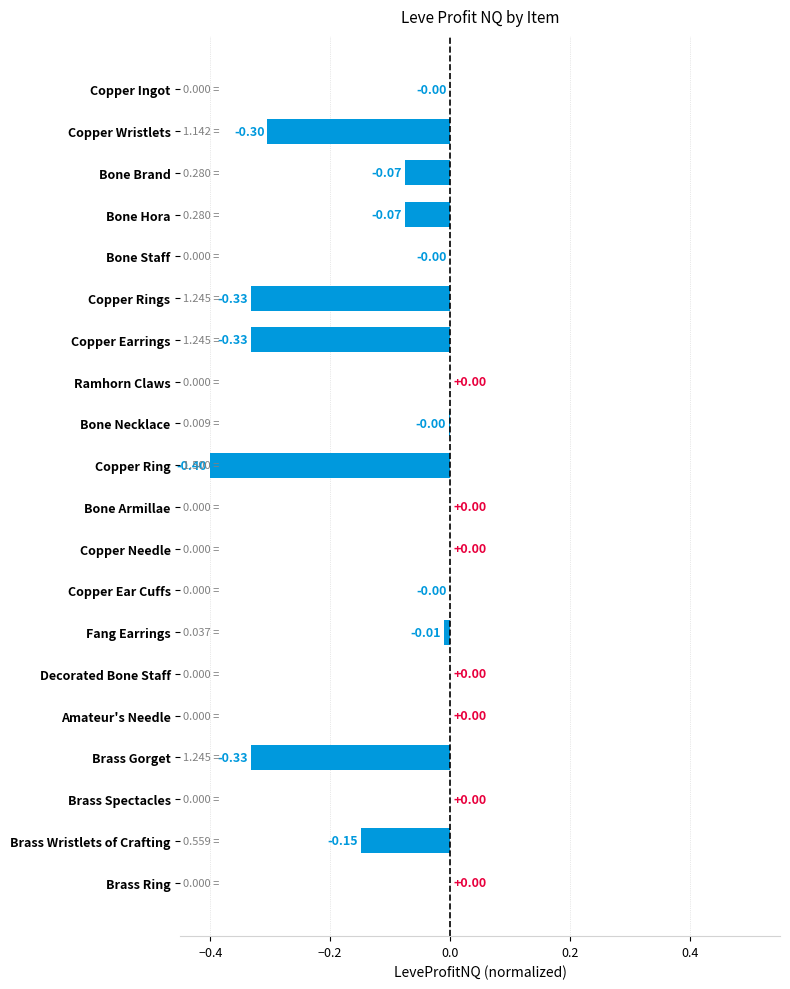

What is the change in value from Copper Rings to Brass Spectacles?

+0.3